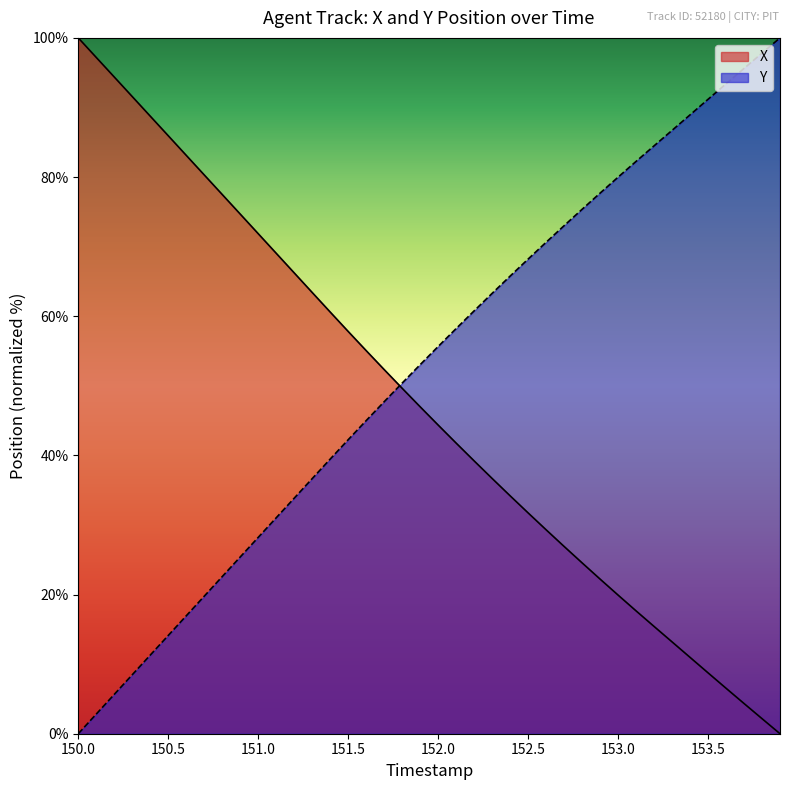

Count the number of categories in the chart.

40